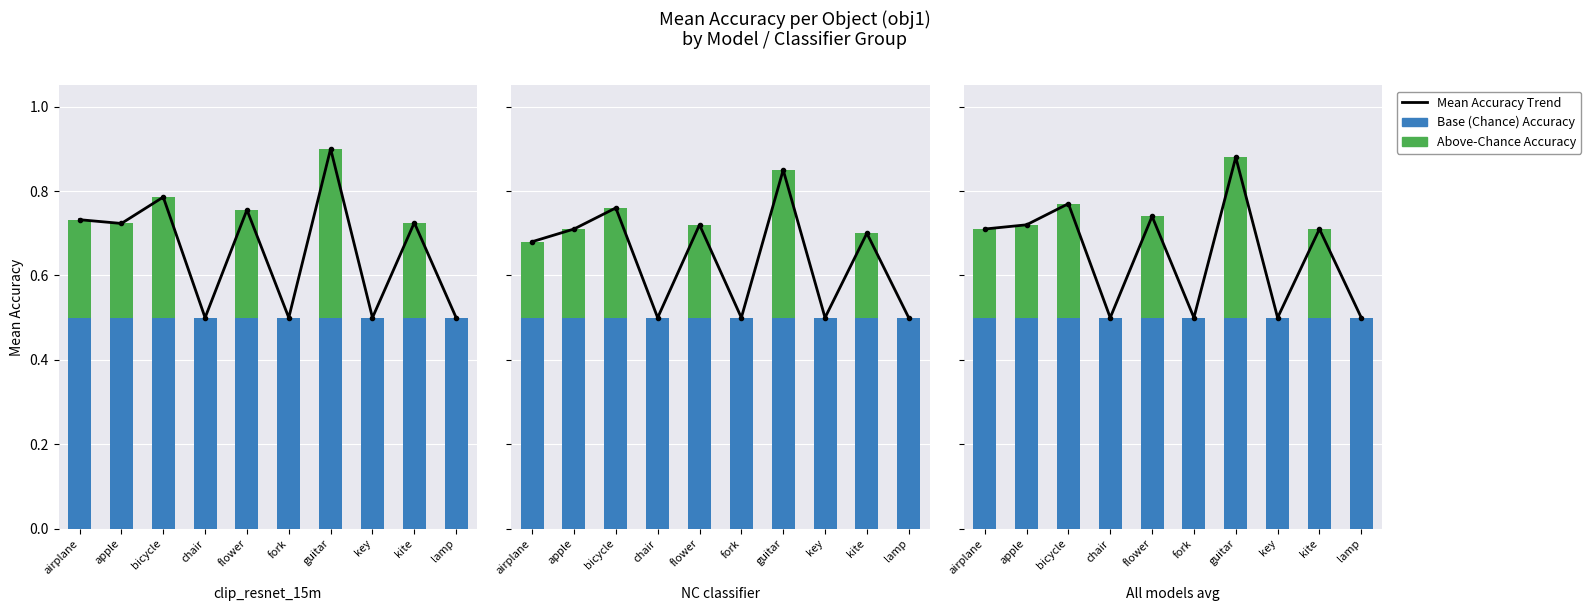

At which category does the chart reach its peak across all series?

guitar